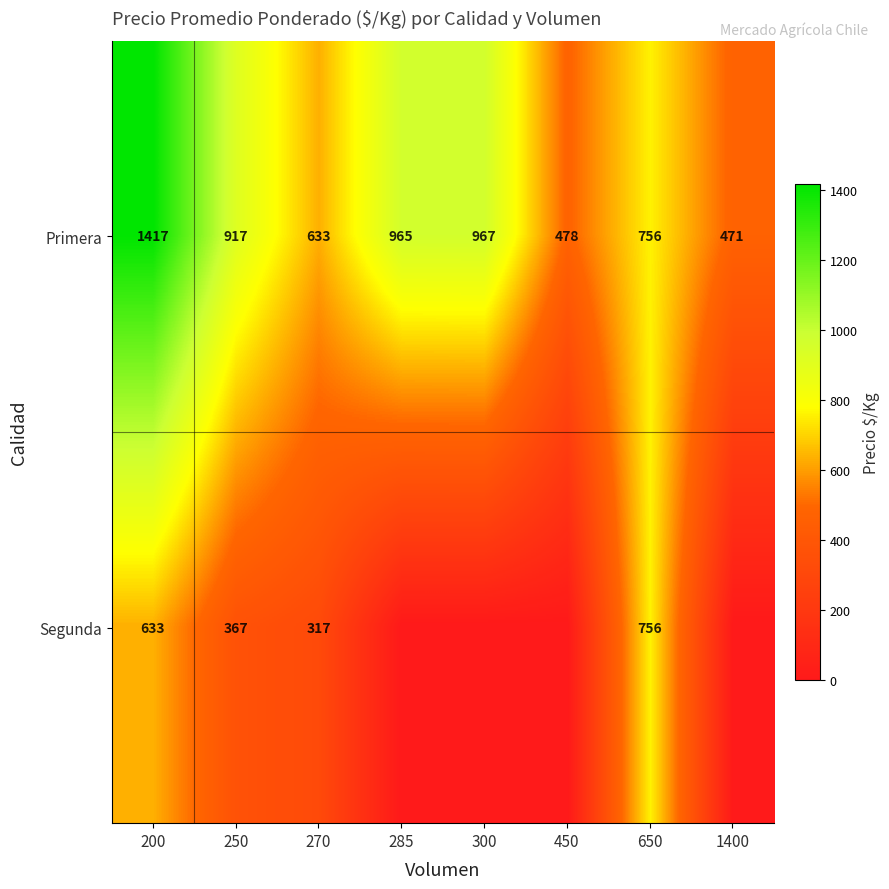

What is the minimum value for Primera?

471